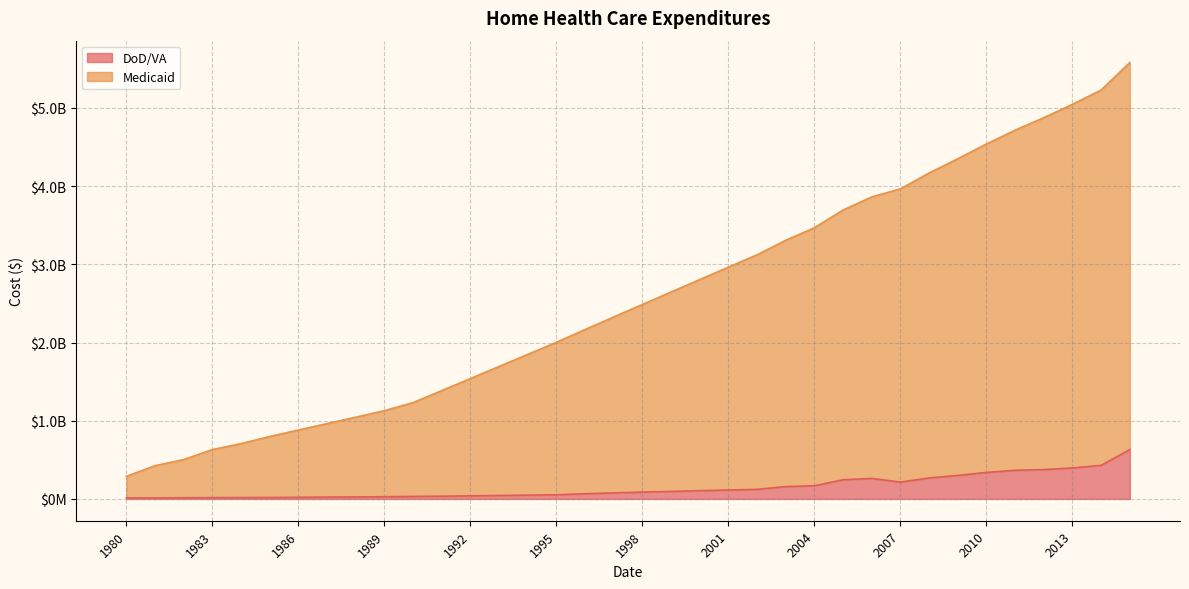

How many lines are shown in the chart?

2